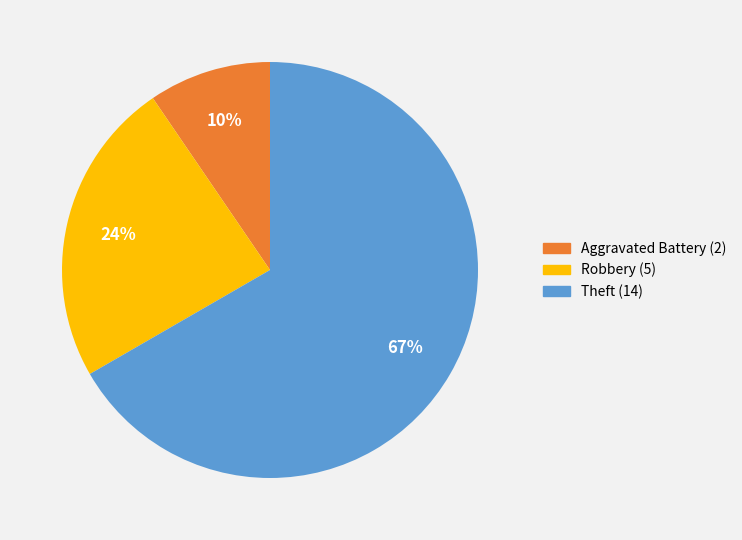

Is there a majority slice in this chart?

Yes